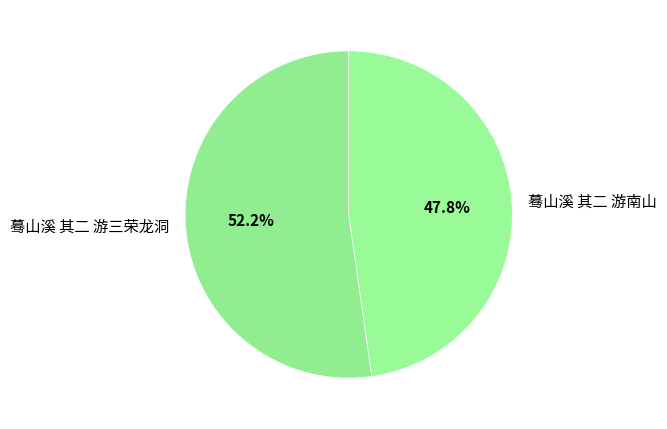

To the nearest percent, what is the difference between the 蓦山溪 其二 游三荣龙洞 and 蓦山溪 其二 游南山 slice percentages?

4%